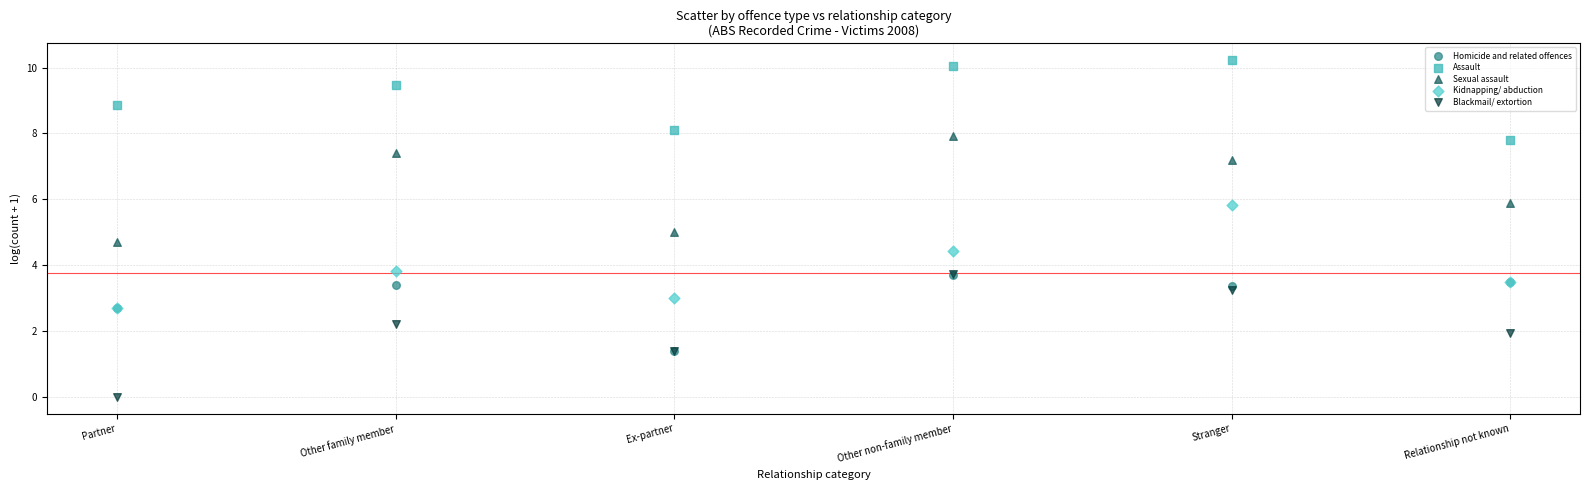

What are all the series names shown in the legend?

Homicide and related offences, Assault, Sexual assault, Kidnapping/ abduction, Blackmail/ extortion